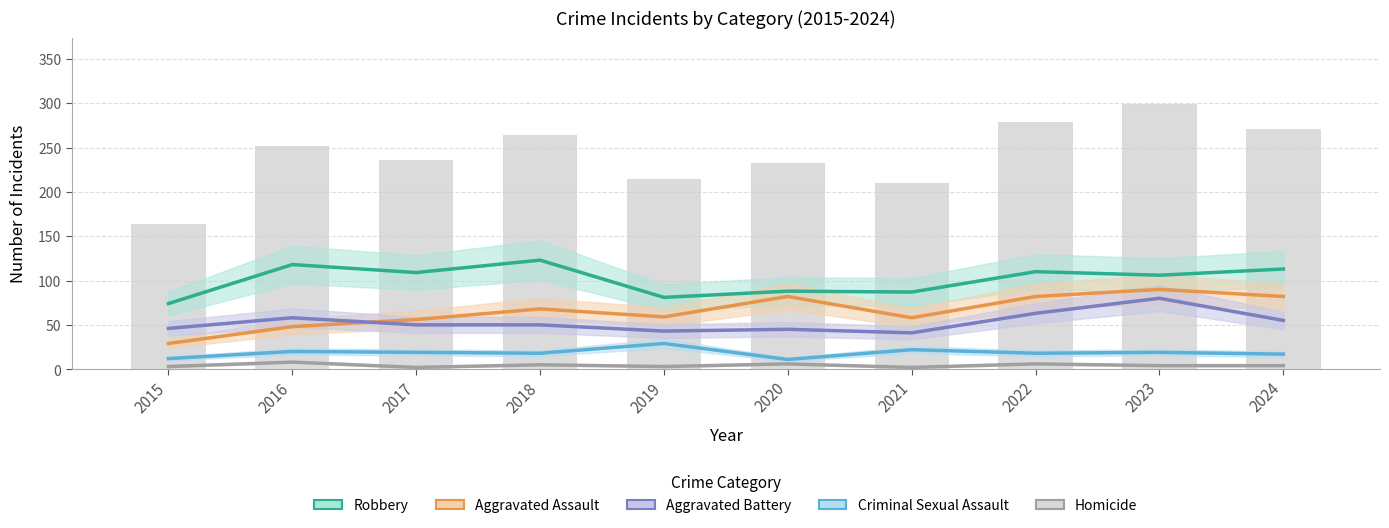

Which series changed the most between 2015 and 2019?

Aggravated Assault